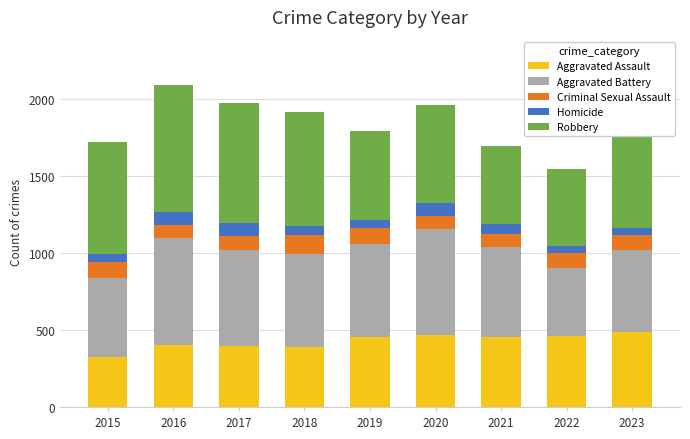

What is the total value across all series at 2017?

1972